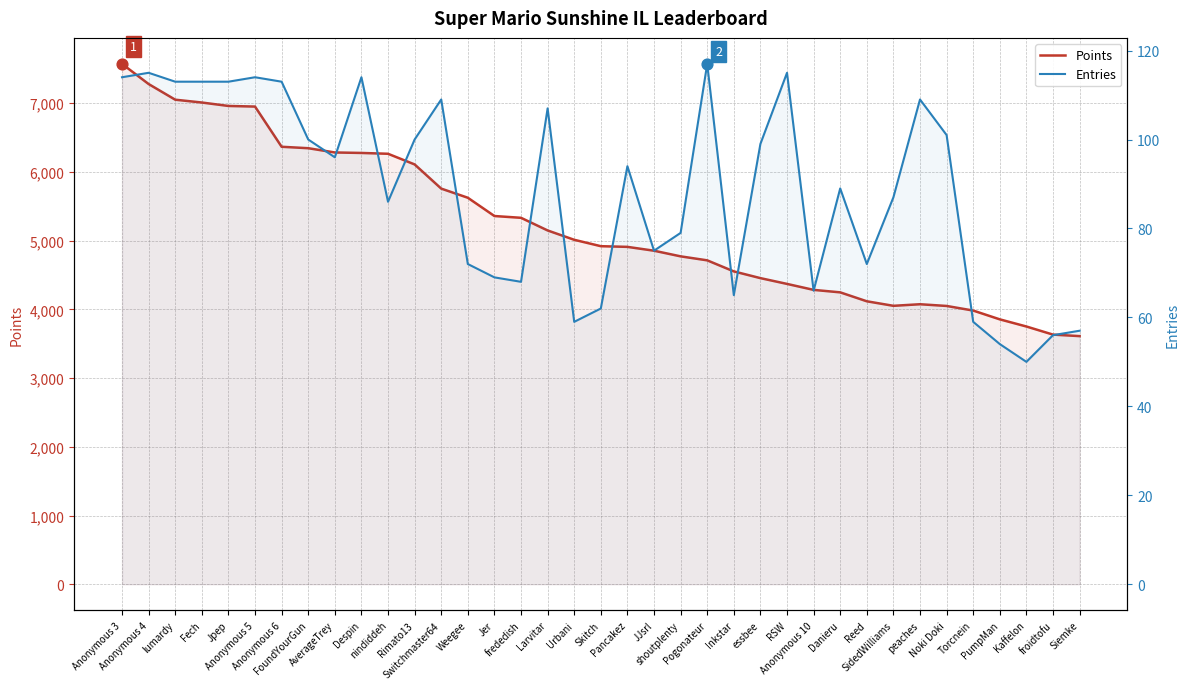

At how many categories does at least one series exceed 194?

37